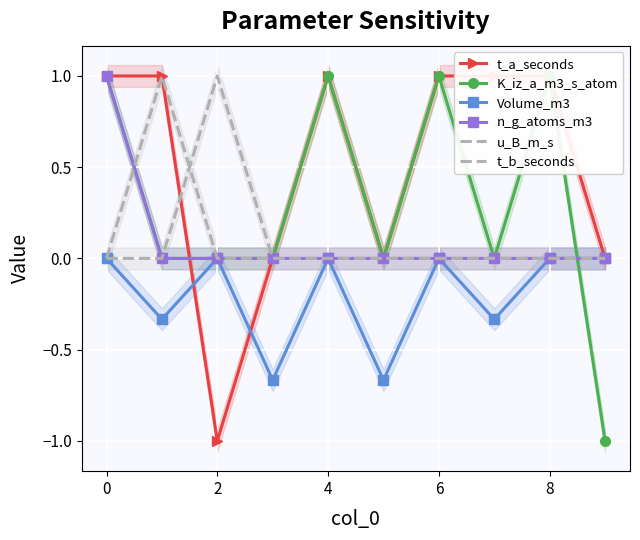

How many interior local peaks does the t_a_seconds series have?

1